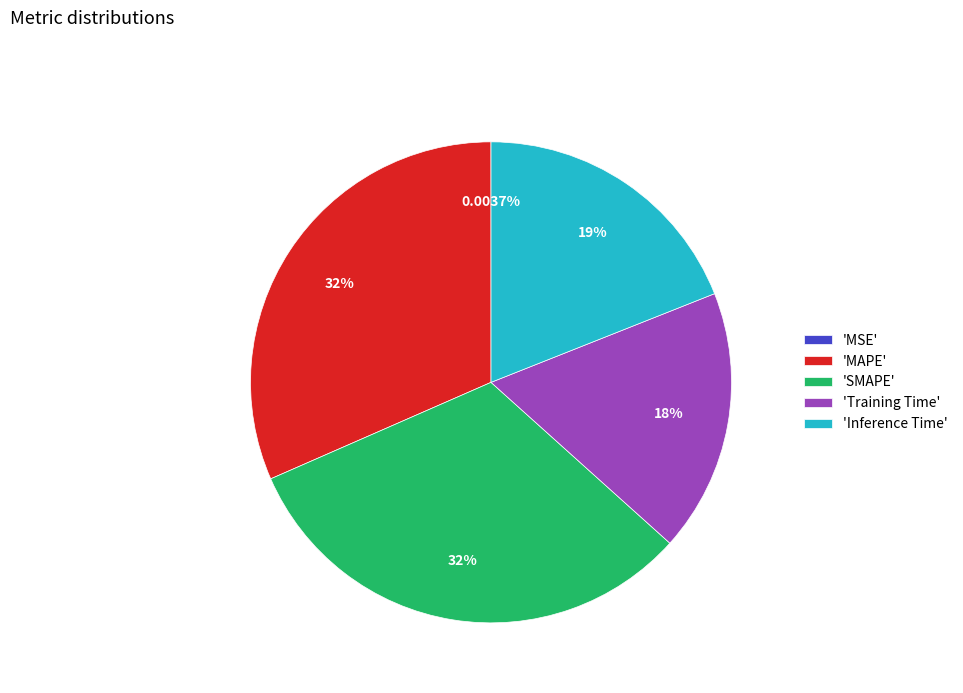

Is there any slice that represents more than half of the pie?

No